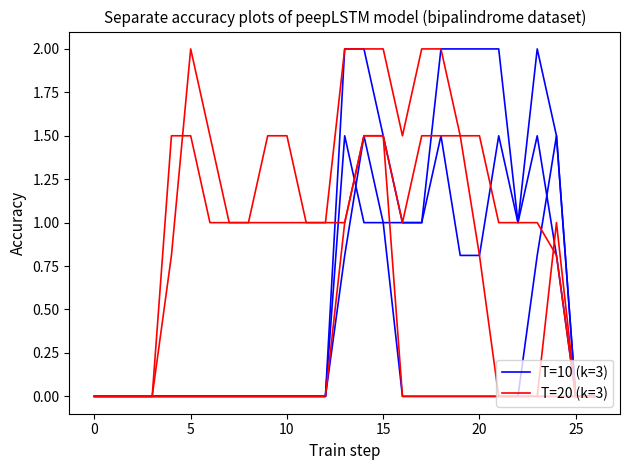

The T=10 (k=3) series shows 0.0 at 0. True or false?

True